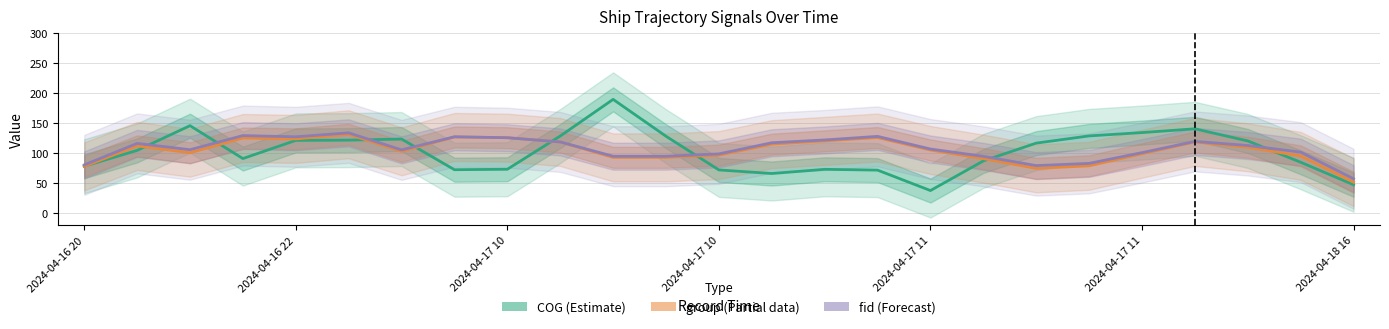

What is the sum of all group (Partial data) values?

2625.4